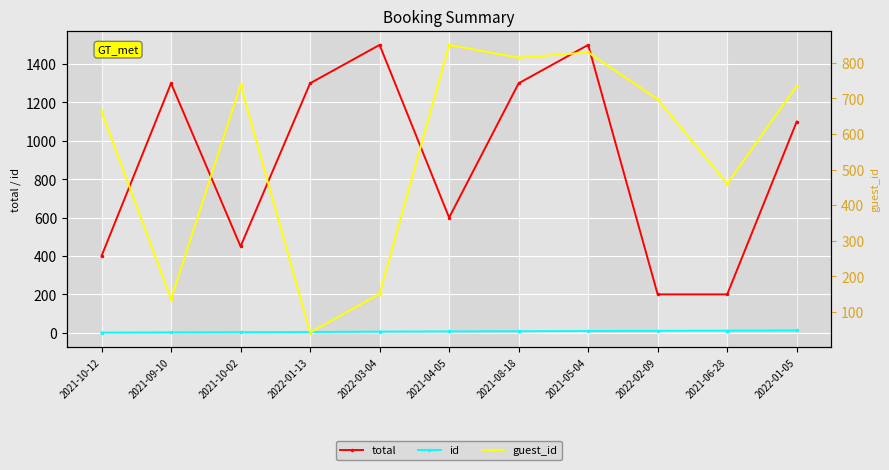

Between 2021-10-02 and 2022-01-05, which series saw the biggest shift?

total